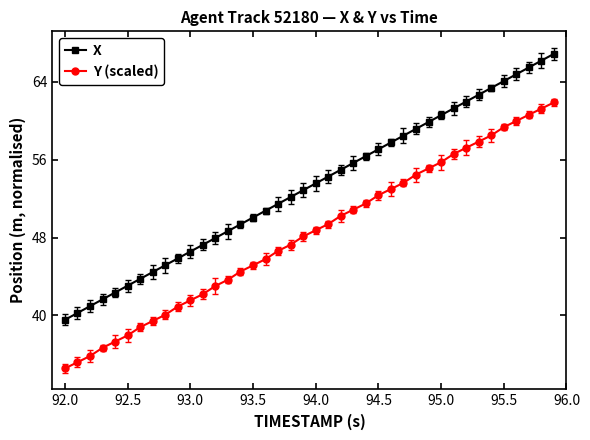

How many series are shown in this chart?

2